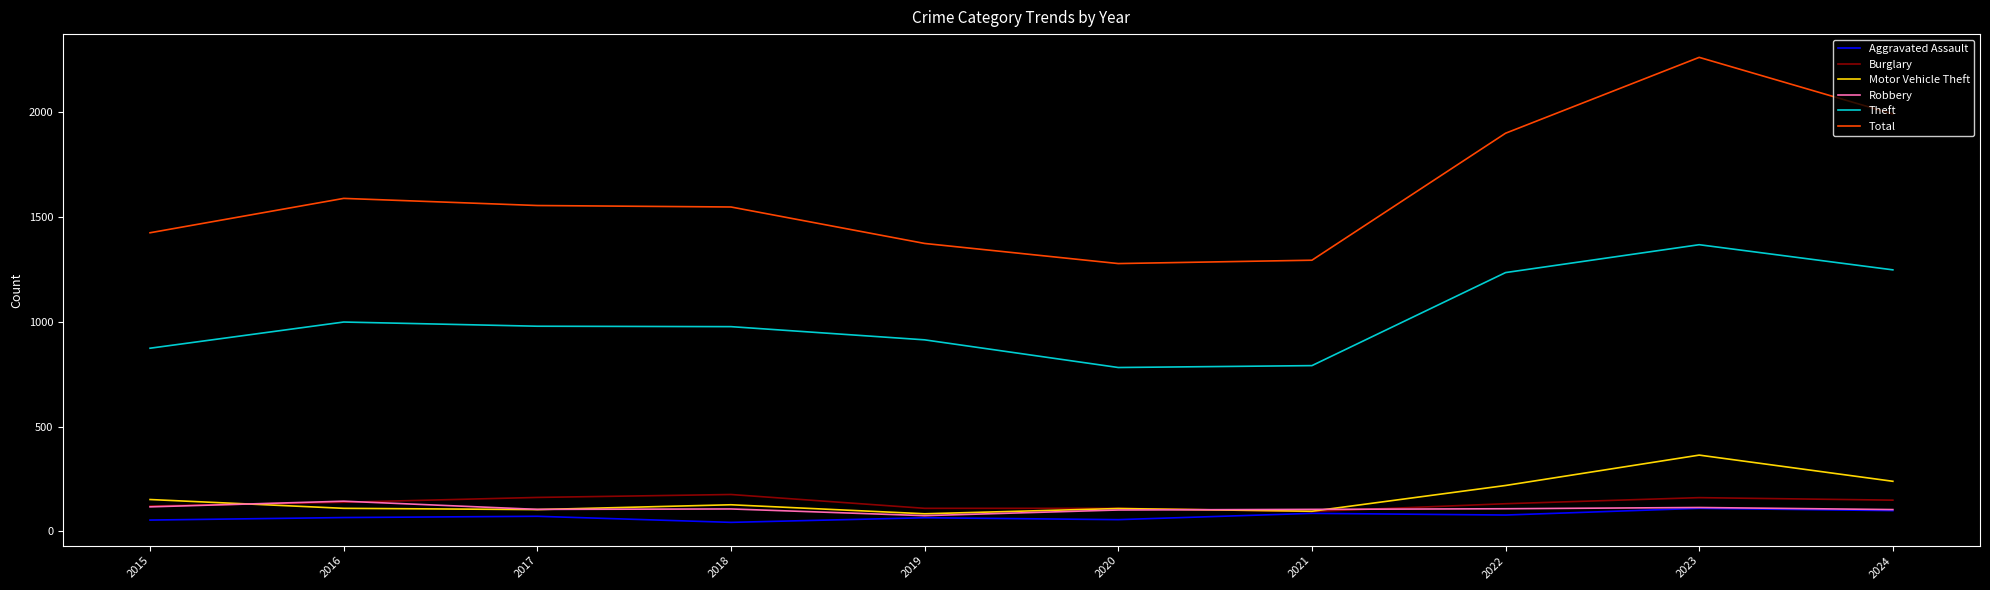

True or false: Burglary has more than 0 interior local peaks.

True